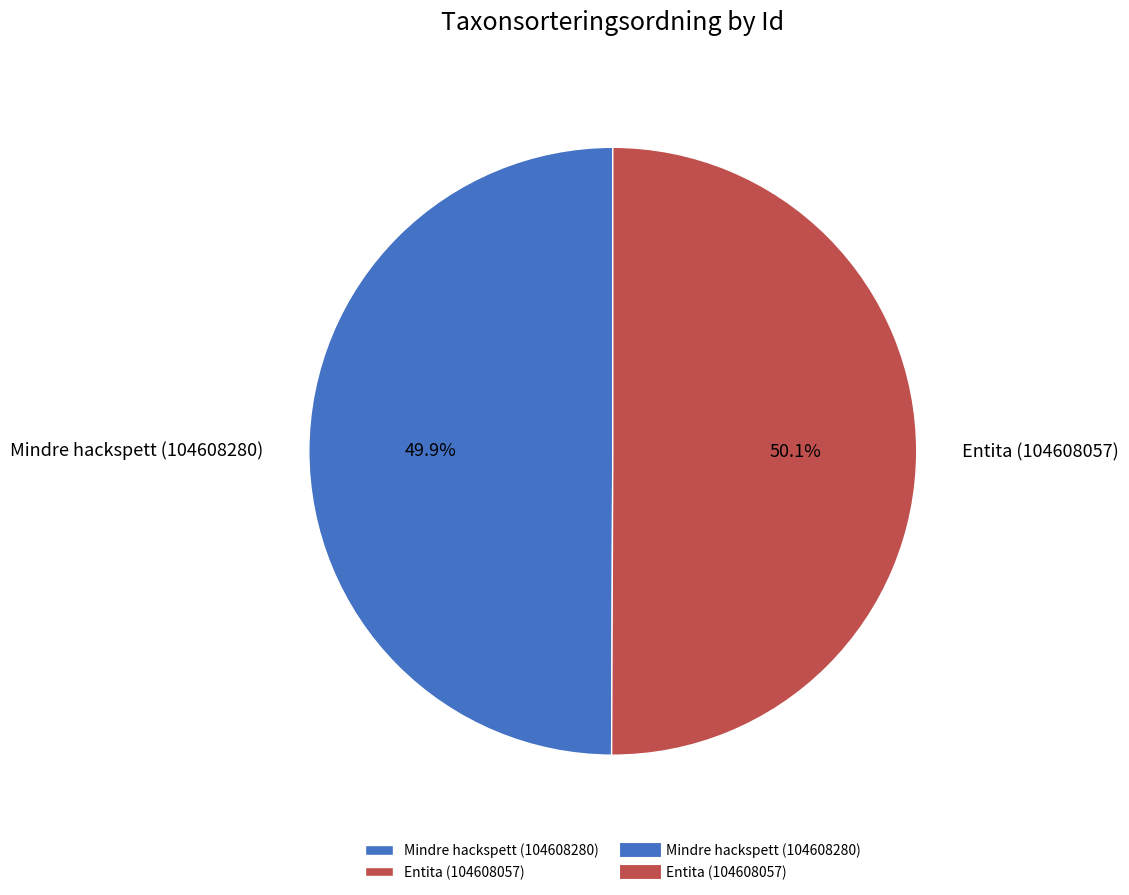

What is the ratio of the value at Entita (104608057) to the value at Mindre hackspett (104608280)?

1.0